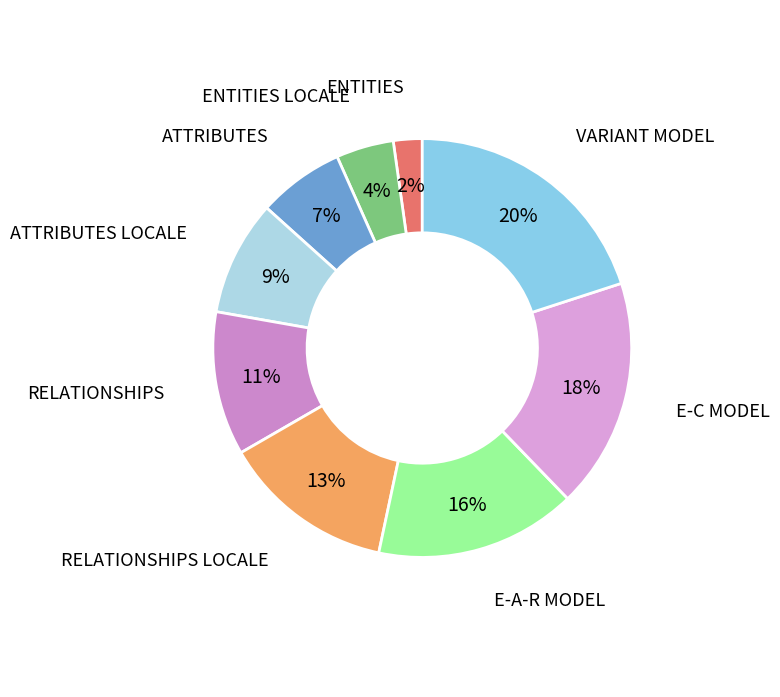

To the nearest percent, what is the average slice percentage?

11%